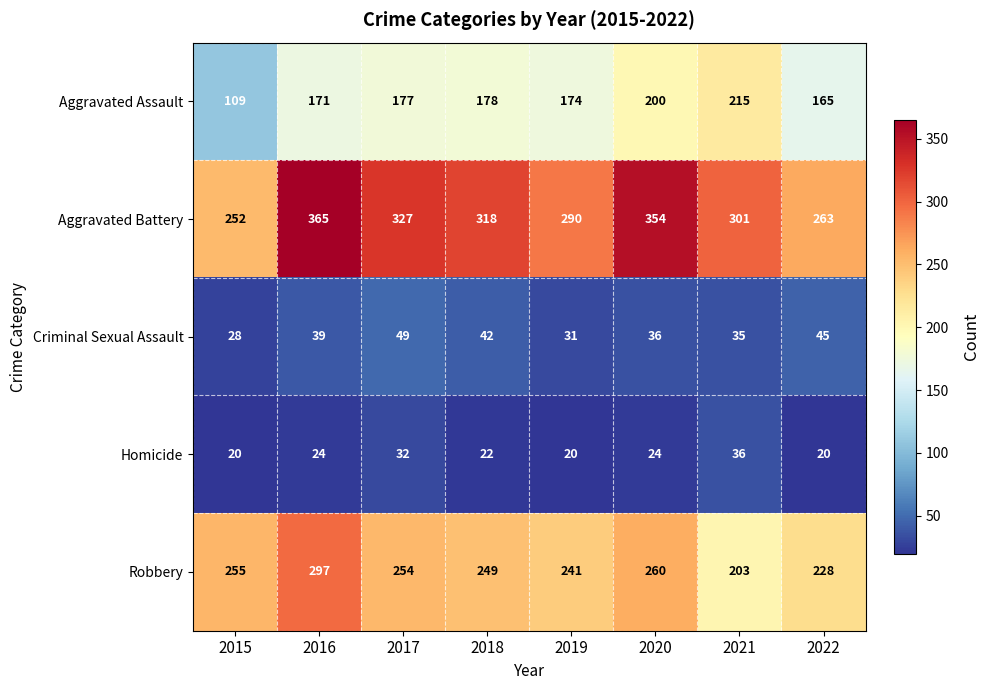

What is the difference between the maximum and second lowest values in the Homicide series?

16